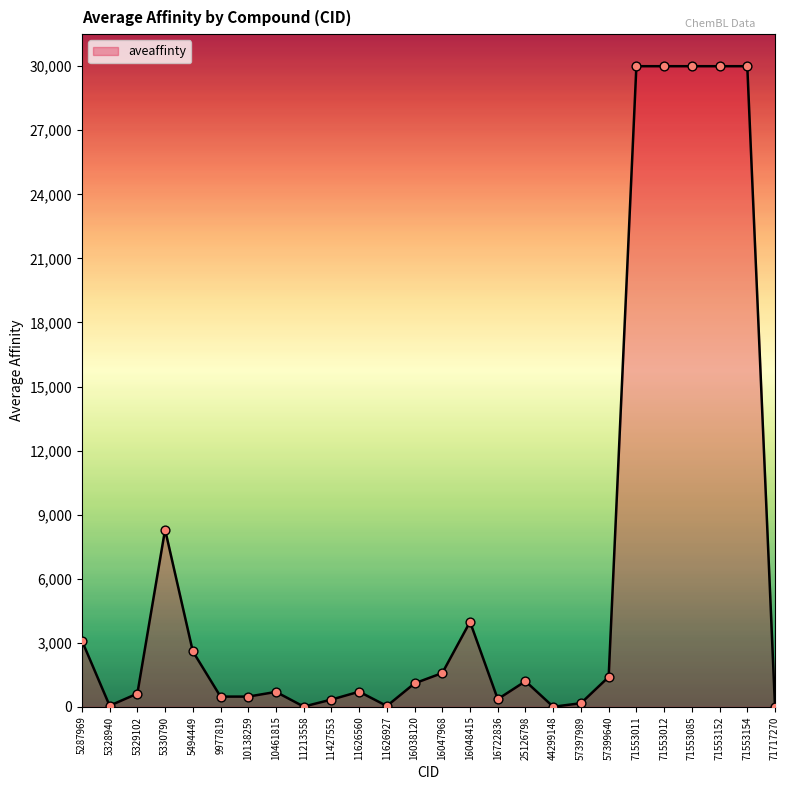

What is the ratio of the value at 5330790 to the value at 10461815?

11.9